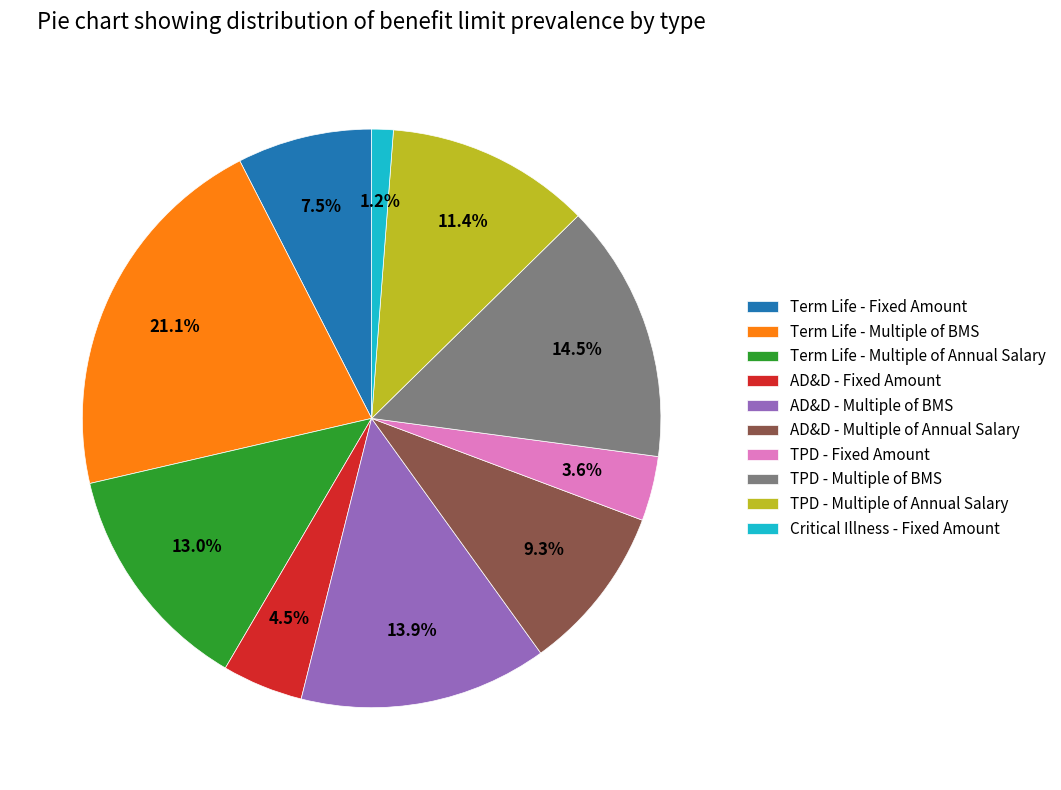

Which slice is the largest?

Term Life - Multiple of BMS